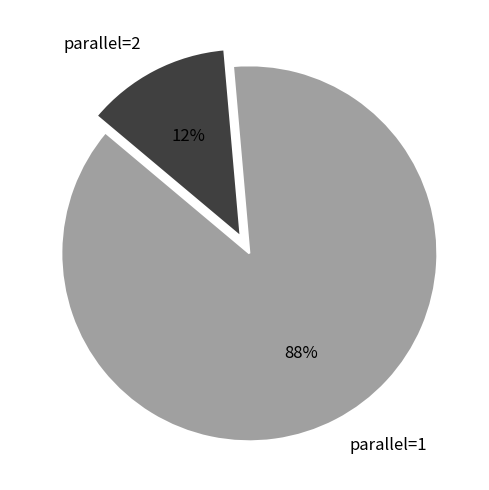

The parallel=2 slice represents 6% of the pie. True or false?

False